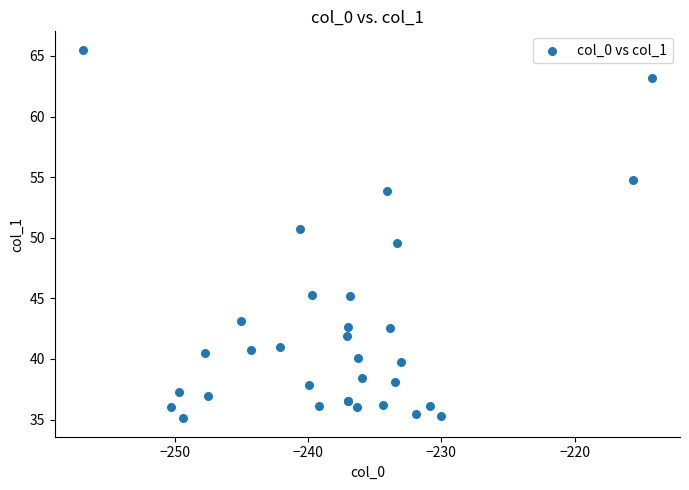

What Y value in the scatter plot is closest to 50?

49.6